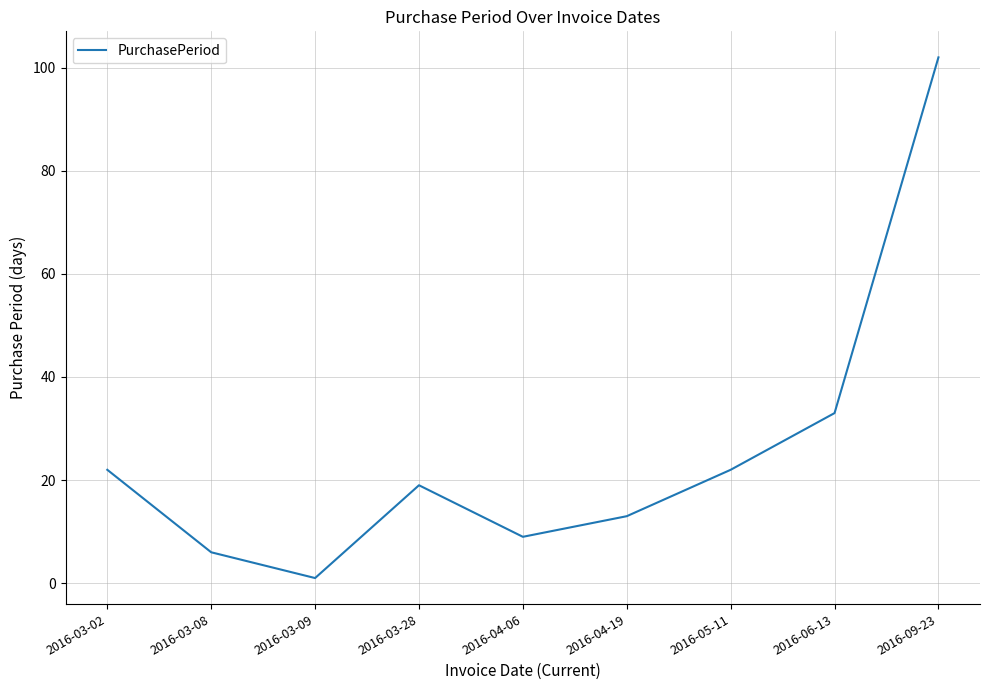

What position from the right is 2016-04-19?

4